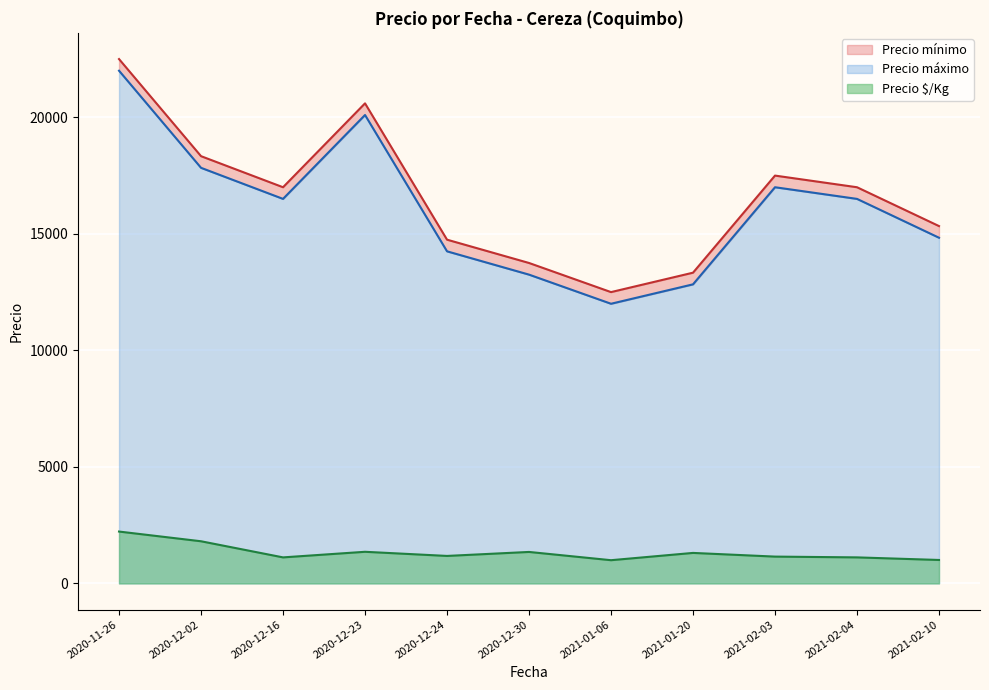

How many lines are shown in the chart?

3